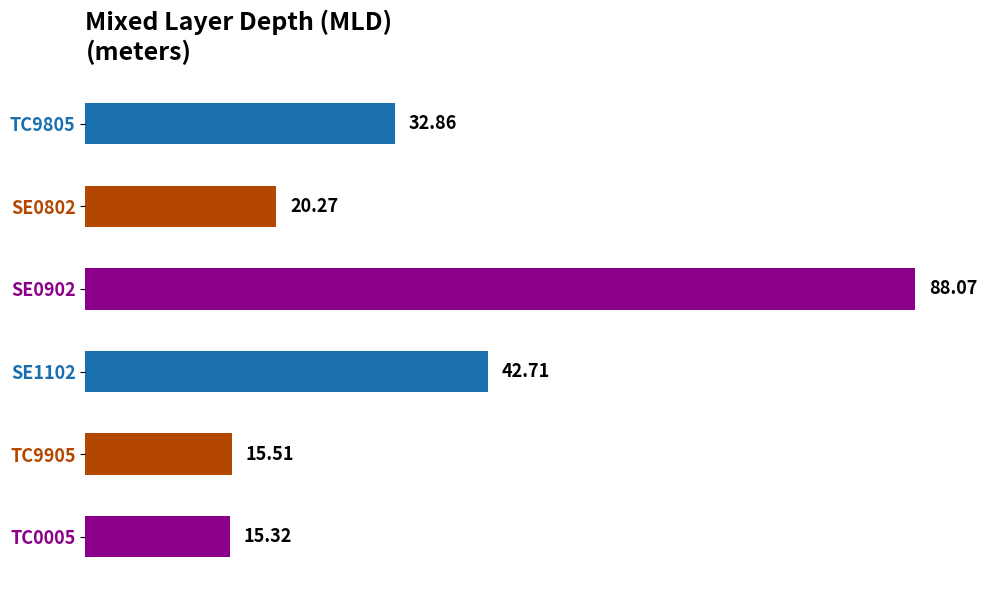

How many values exceed 32?

3